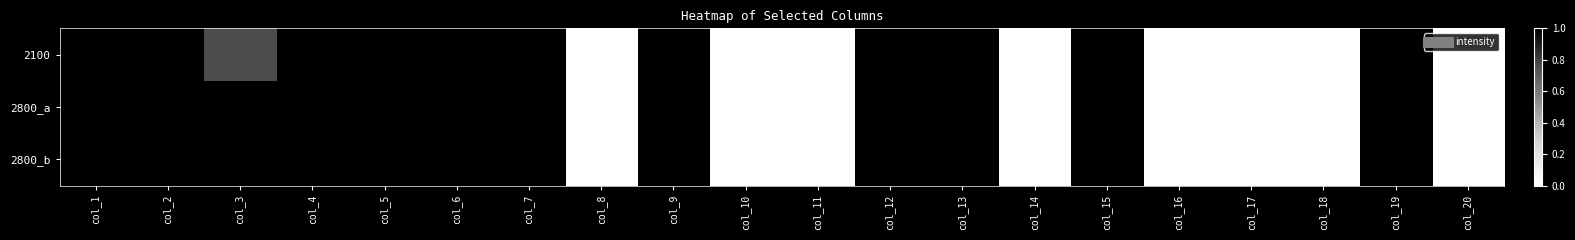

At how many categories does at least one series exceed 0?

12